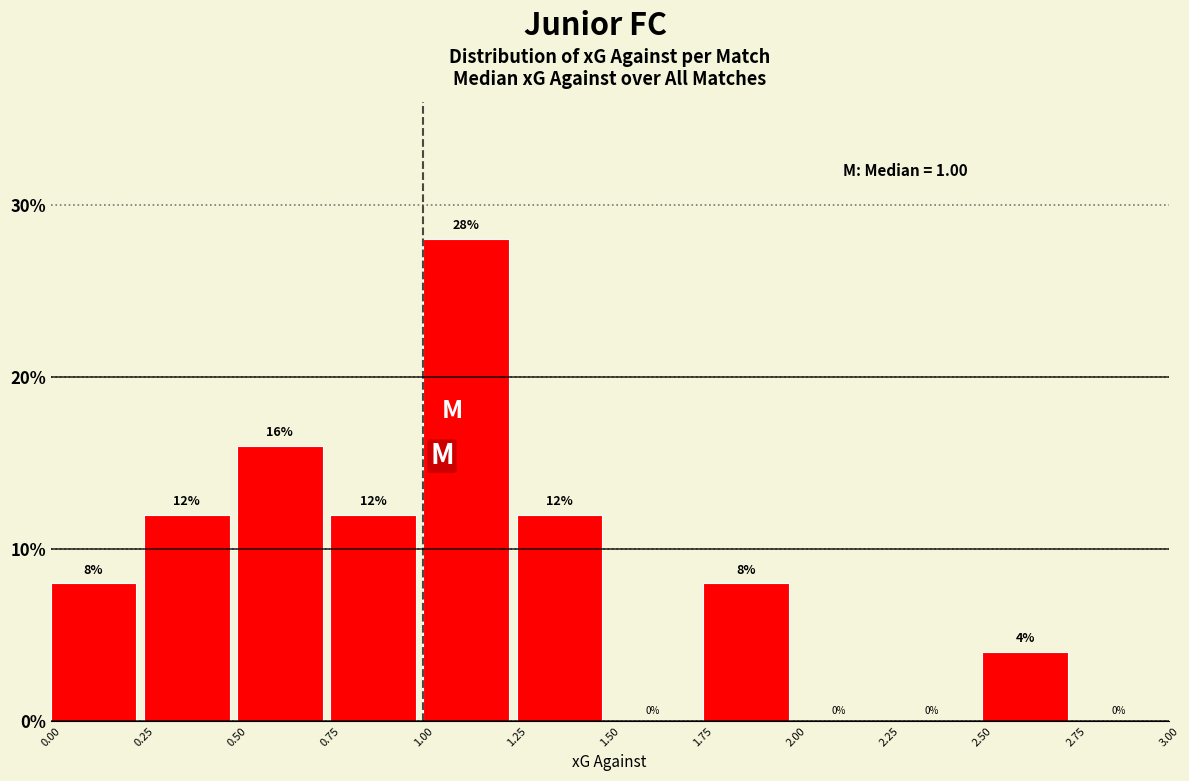

Reading left to right, transcribe this chart: for each bar, give the range it covers on the x-axis and its height.

0.00 to 0.25: 8
0.25 to 0.50: 12
0.50 to 0.75: 16
0.75 to 1.00: 12
1.00 to 1.25: 28
1.25 to 1.50: 12
1.50 to 1.75: 0
1.75 to 2.00: 8
2.00 to 2.25: 0
2.25 to 2.50: 0
2.50 to 2.75: 4
2.75 to 3.00: 0